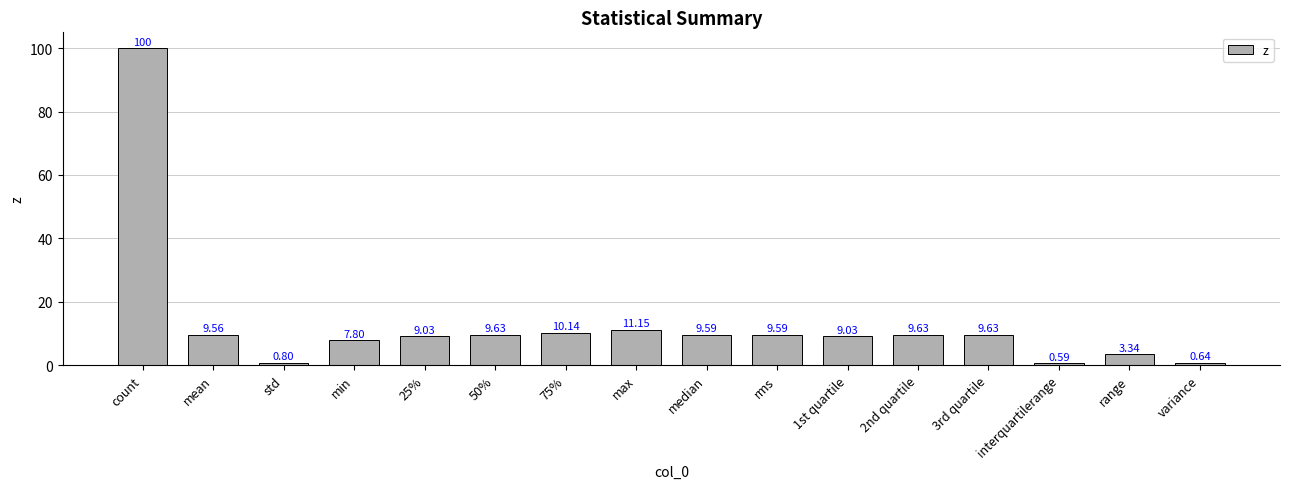

What is the sum of the values at 25% and rms?

18.6